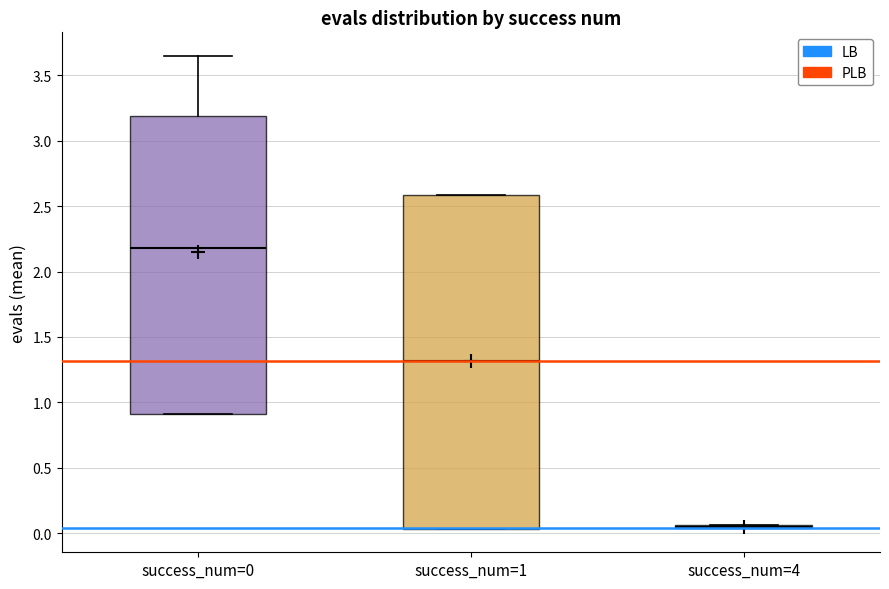

Where does the median line of the box for success_num=0 sit on the y-axis? The values are not printed on the chart, so give them approximately, as read against the axis.

2.20